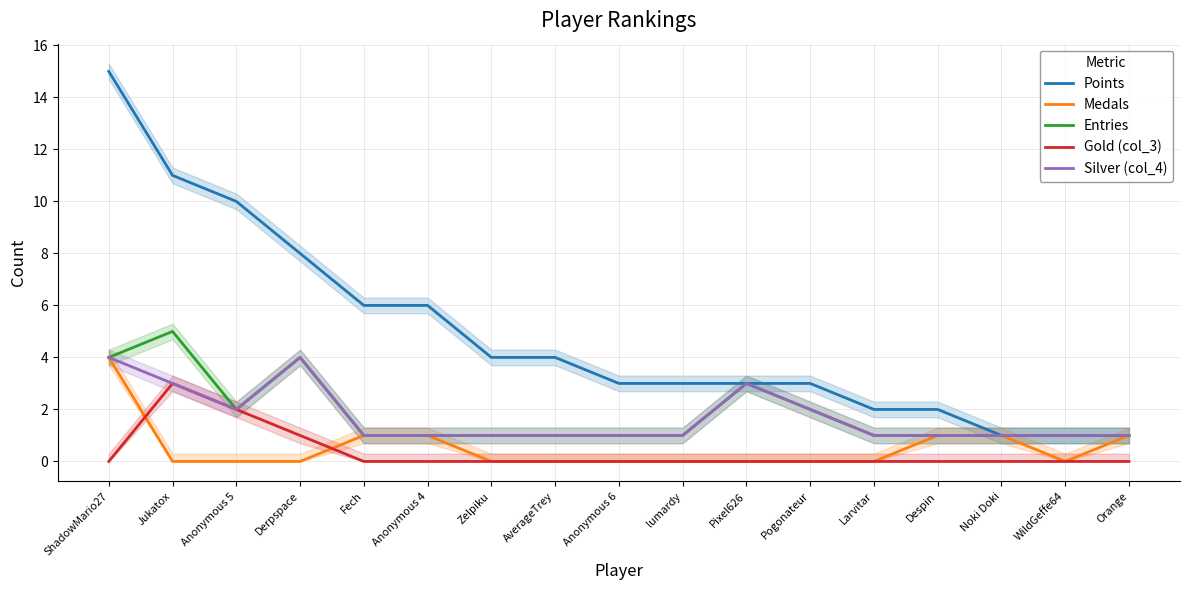

Where is Silver (col_4) nearest to the value 2?

Anonymous 5